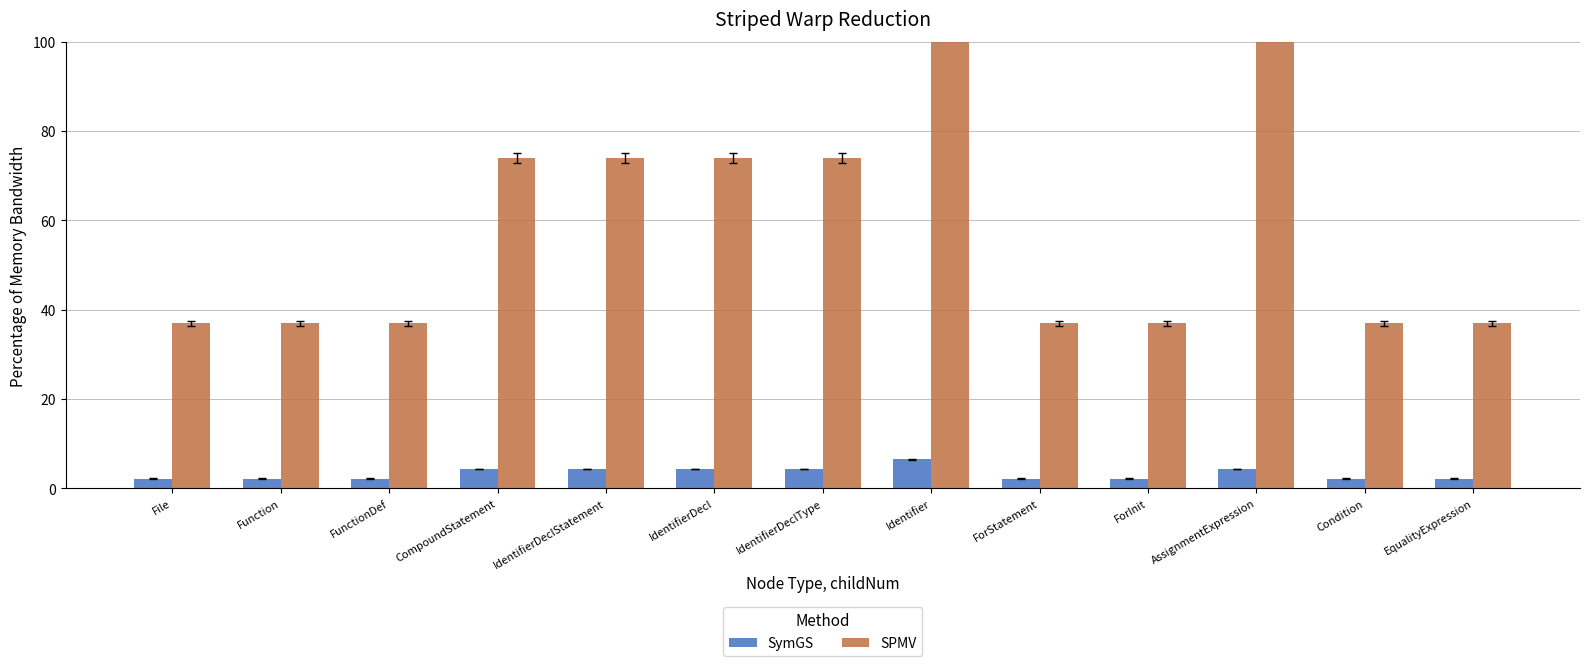

Reading left to right, extract all data points from this chart.

SymGS: 2.2	2.2	2.2	4.3	4.3	4.3	4.3	6.5	2.2	2.2	4.3	2.2	2.2
SPMV: 37.0	37.0	37.0	73.9	73.9	73.9	73.9	184.8	37.0	37.0	110.9	37.0	37.0